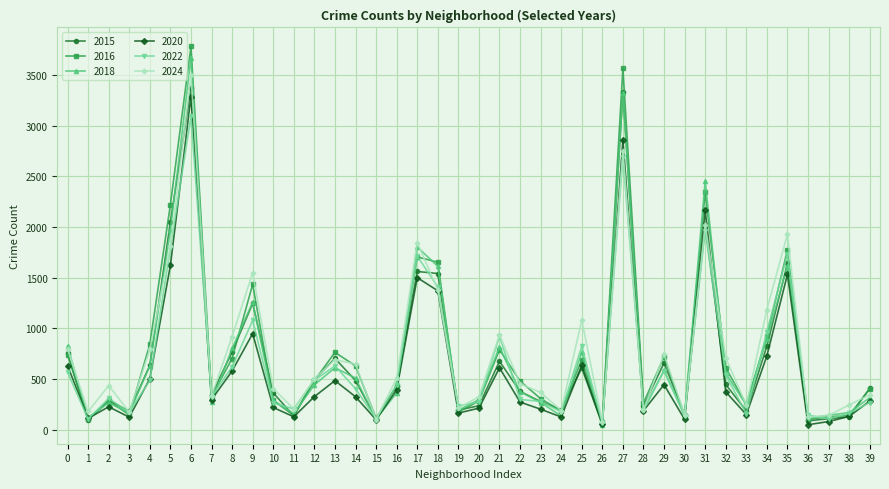

Is the value of 2020 at 17 greater than the value of 2024 at 25?

Yes